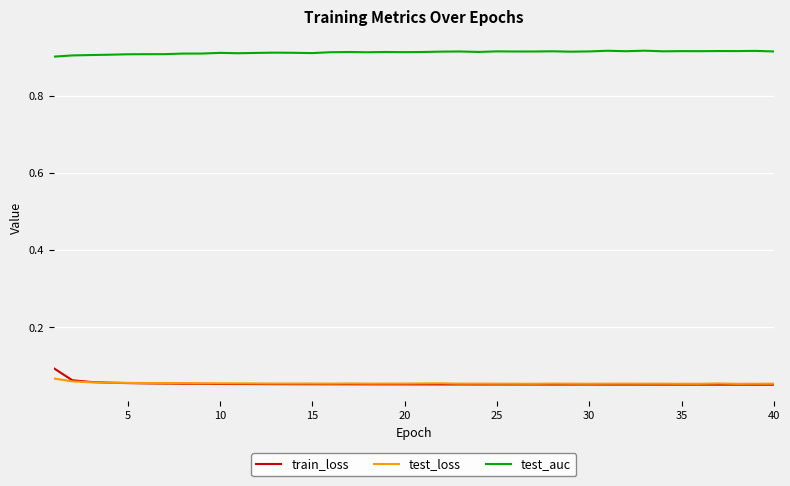

Which series has the largest total across all categories?

test_auc